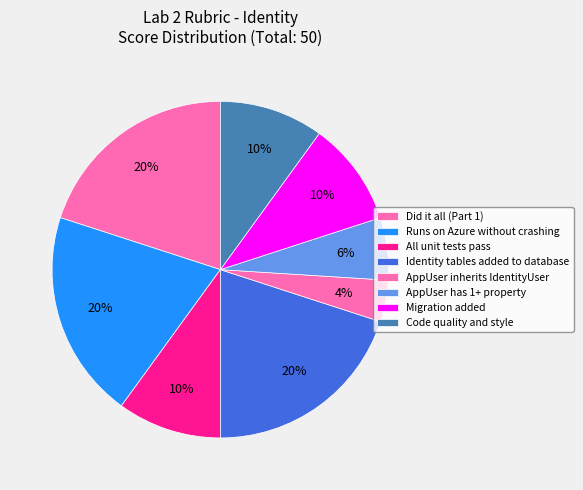

How many segments does this pie chart have?

8